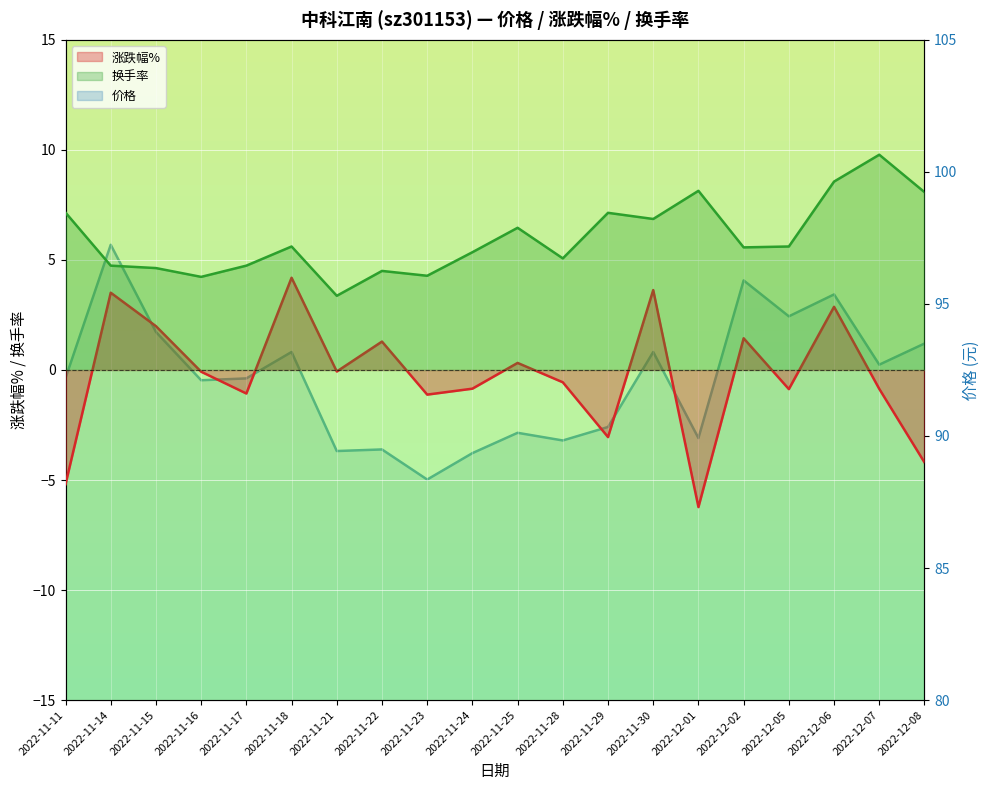

Which has a higher value, 2022-12-06 or 2022-11-16?

2022-12-06